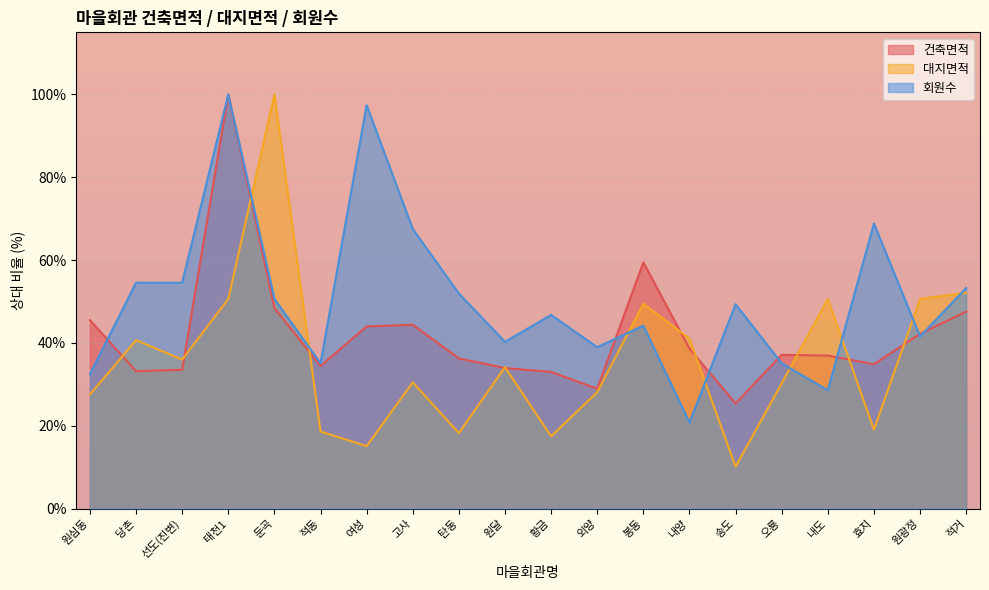

What is the average value of the 건축면적 series?

41.9